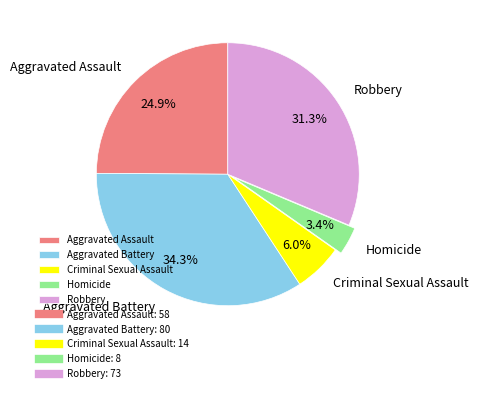

Is the sum of Robbery and Homicide greater than half?

No